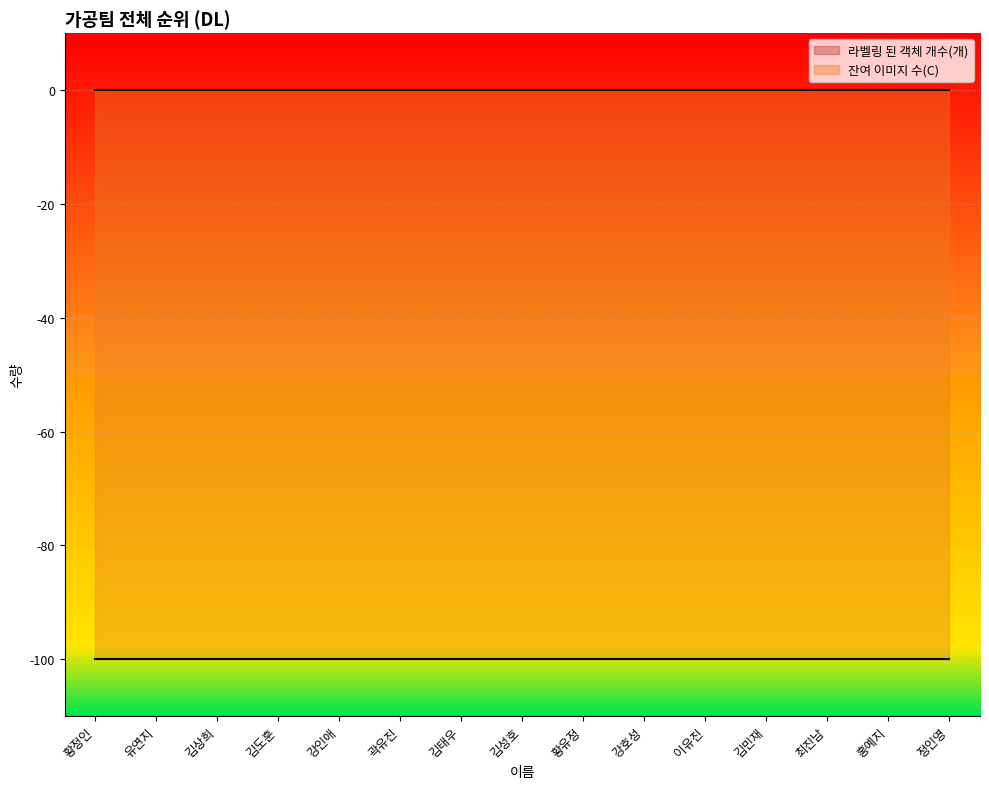

Rank the categories by 잔여 이미지 수(C) value from highest to lowest.

황정인, 유연지, 김상희, 김도훈, 강인애, 곽유진, 김태우, 김성호, 황유정, 강호성, 이유진, 김민재, 최진남, 홍예지, 정인영